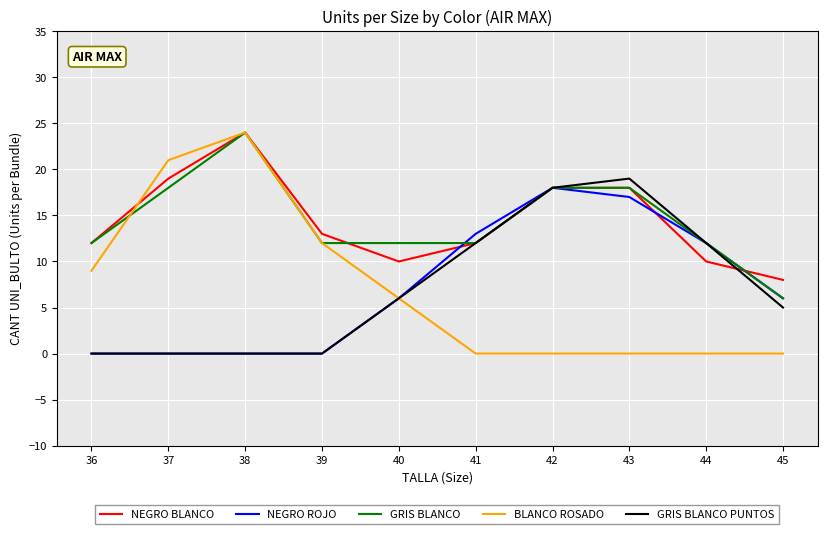

What is the spread (max minus min) of values at 37?

21